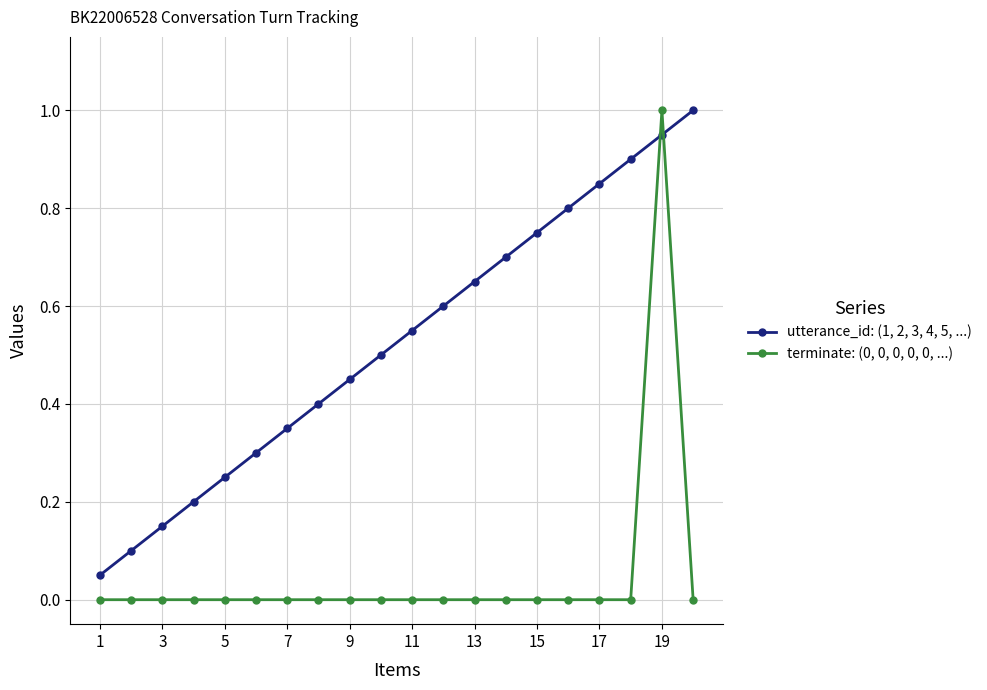

List the series in order of their overall mean, lowest first.

terminate: (0, 0, 0, 0, 0, ...), utterance_id: (1, 2, 3, 4, 5, ...)